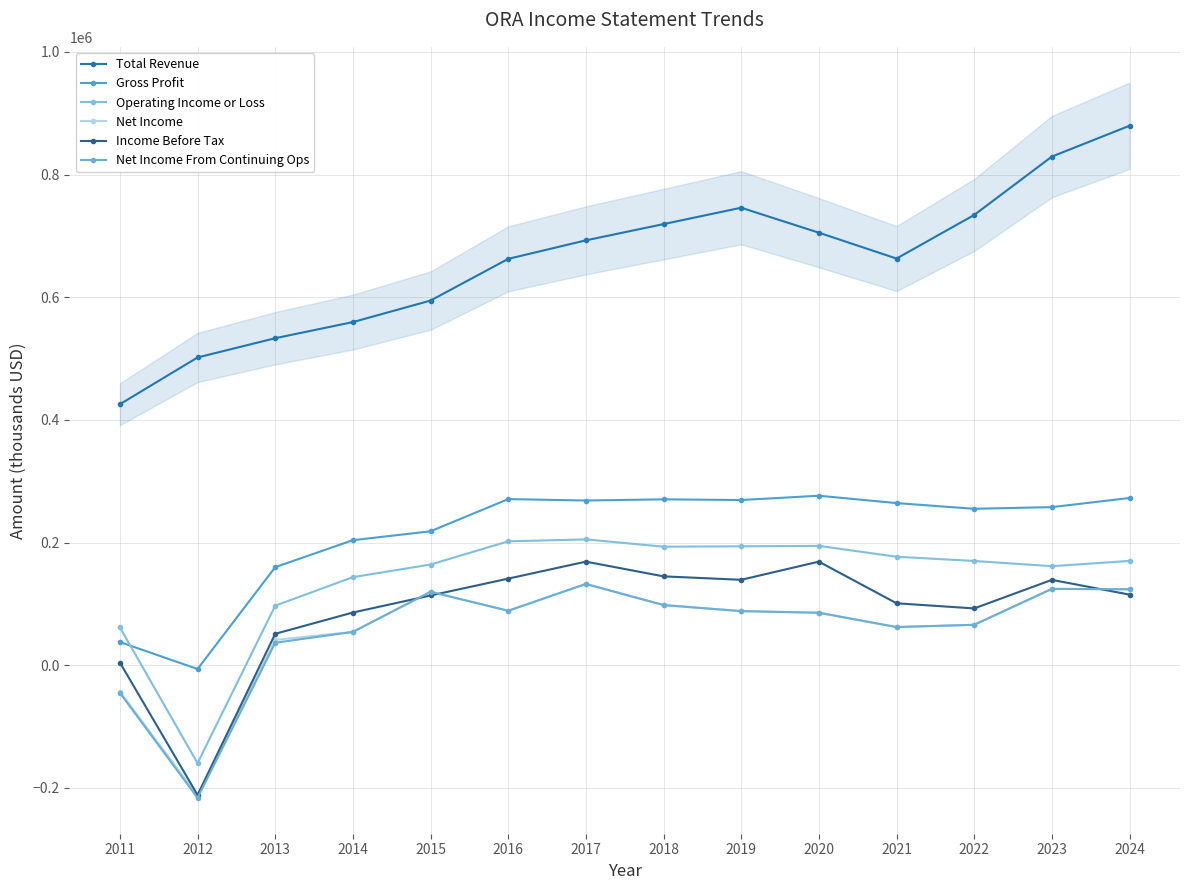

Read the Operating Income or Loss value at 2020.

194500